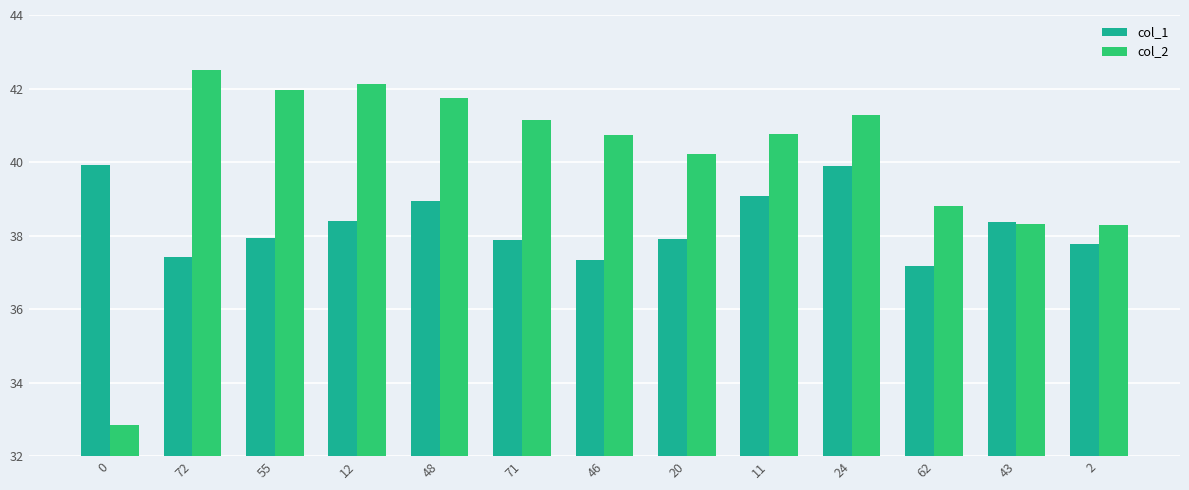

Are the bars grouped side by side (vs. stacked)?

Yes